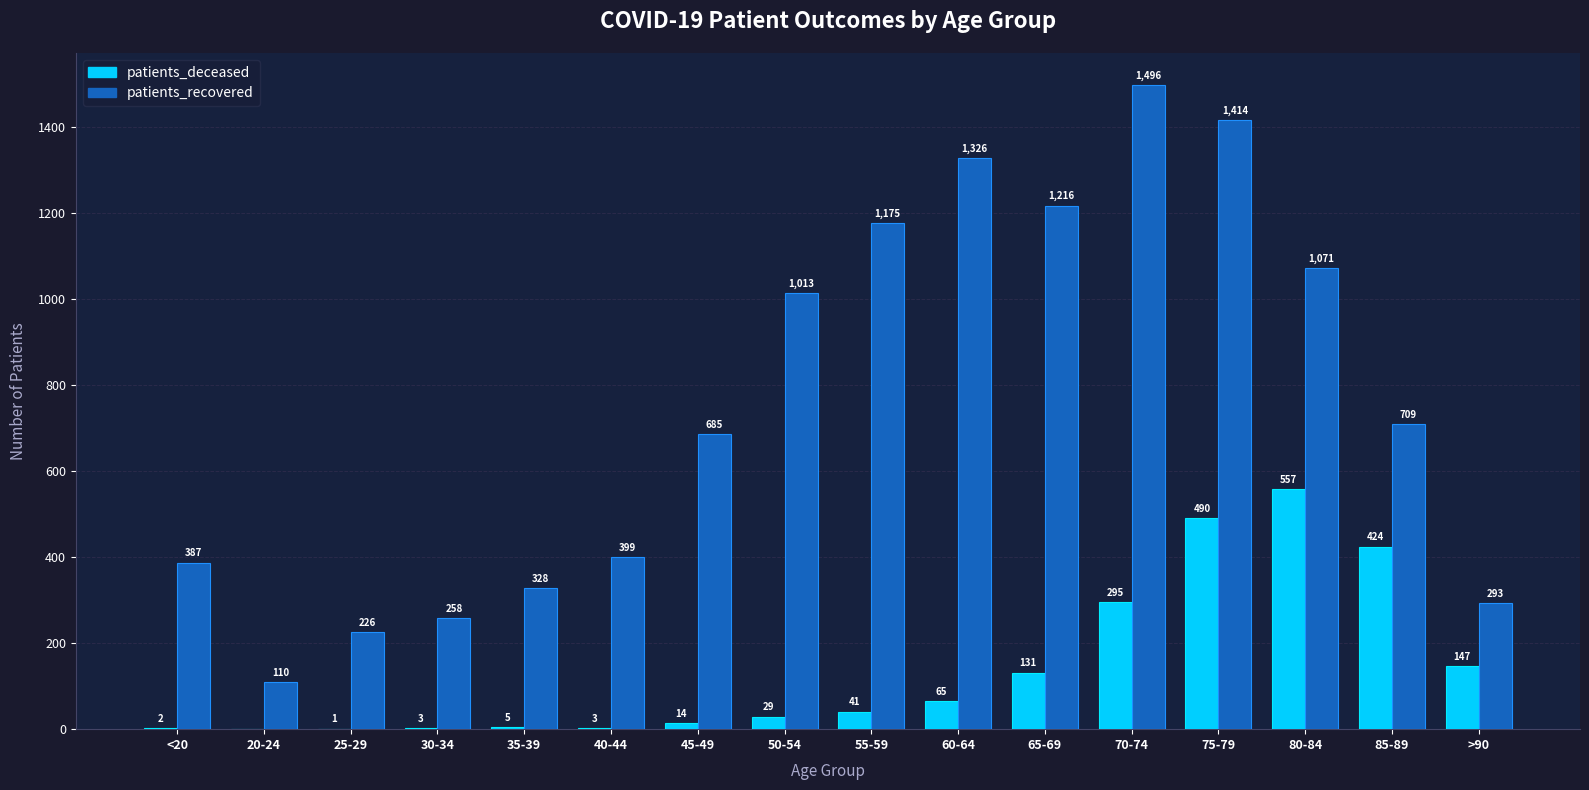

True or false: patients_deceased has a value of 65 at 60-64.

True